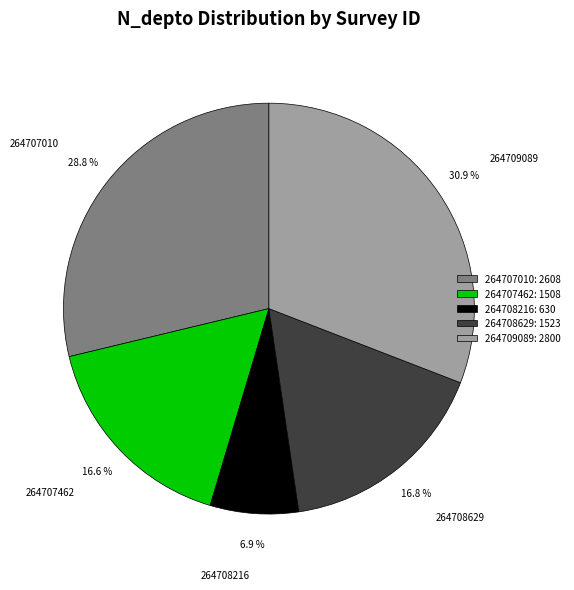

Count the number of slices in the pie.

5